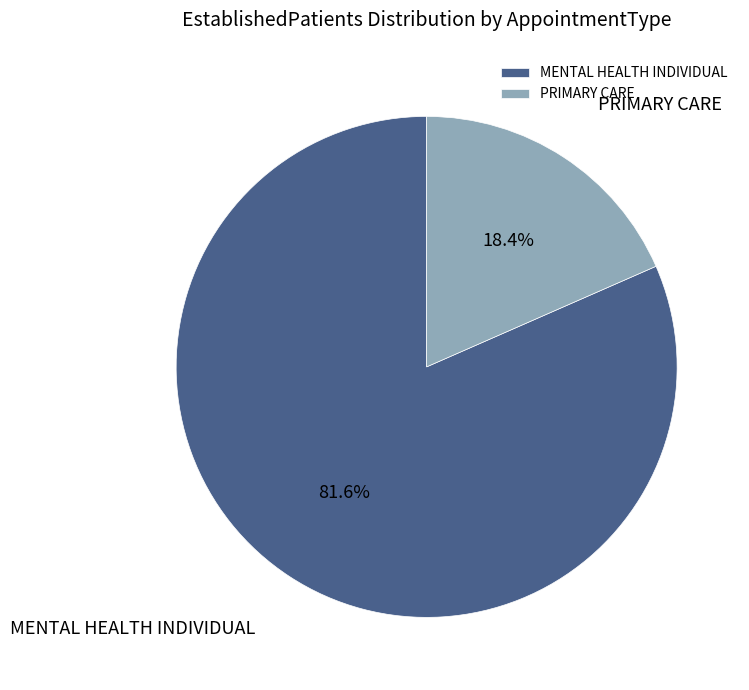

How many slices are in this pie chart?

2